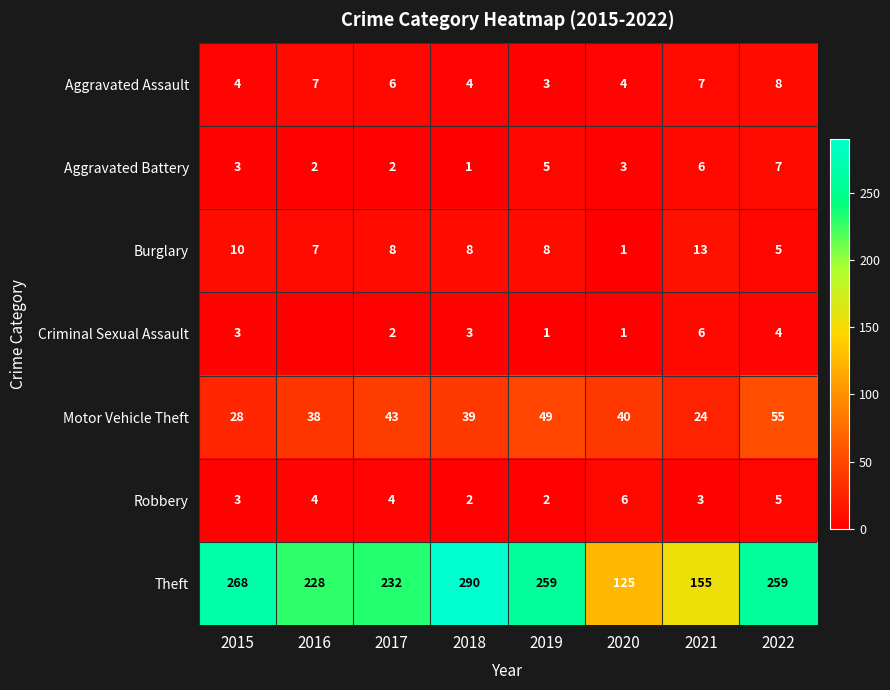

Which category has the highest value in the Theft series?

2018